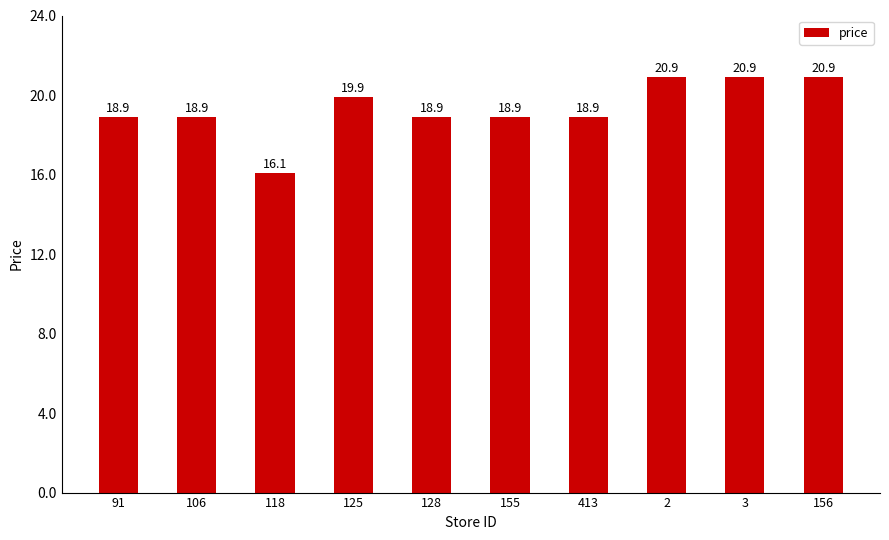

What is the ratio of the value at 413 to the value at 3?

0.9